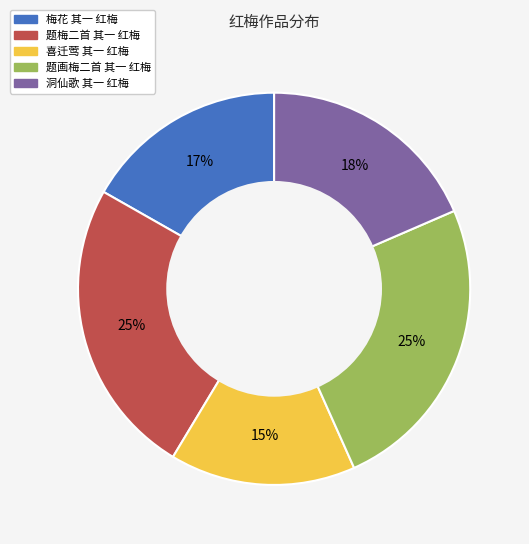

Is it true that 题画梅二首 其一 红梅 is 18% of the pie?

False